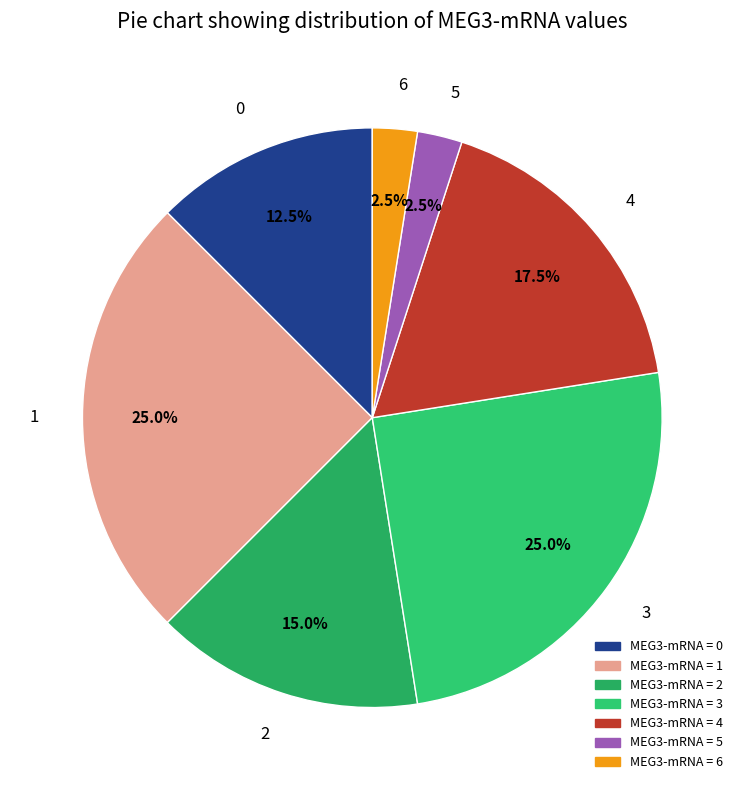

Between 2 and 3, which is larger?

3